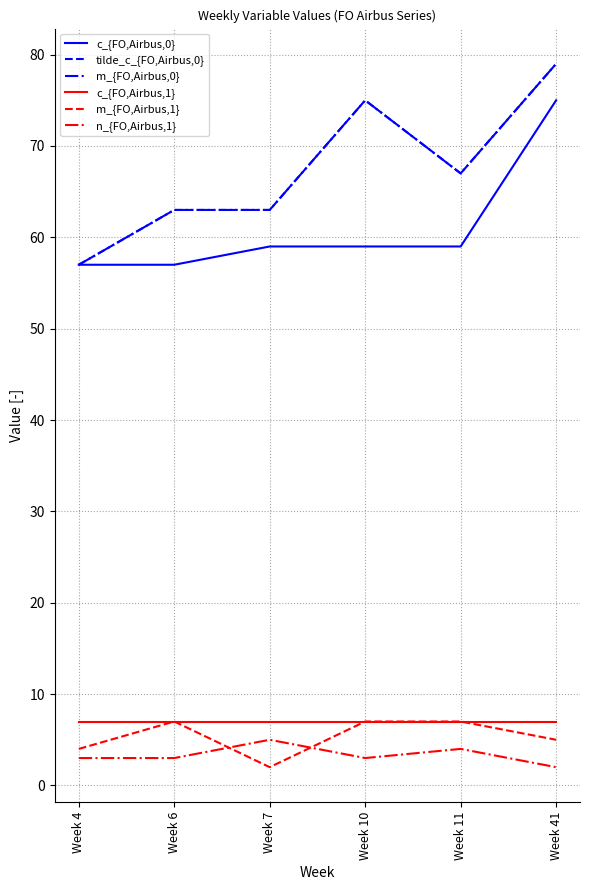

True or false: c_{FO,Airbus,1} has a value of 4 at Week 10.

False